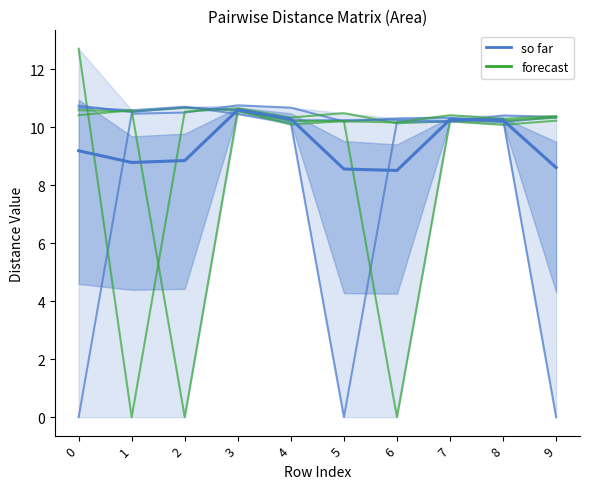

How many values in the 2 series exceed 10?

9